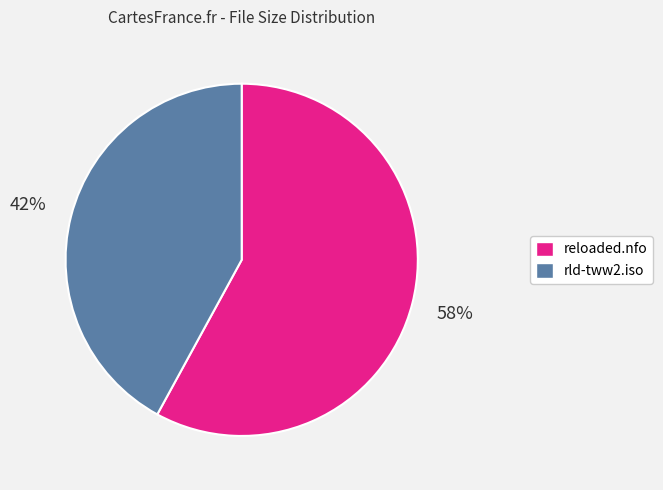

What is the smallest slice in the pie chart?

rld-tww2.iso